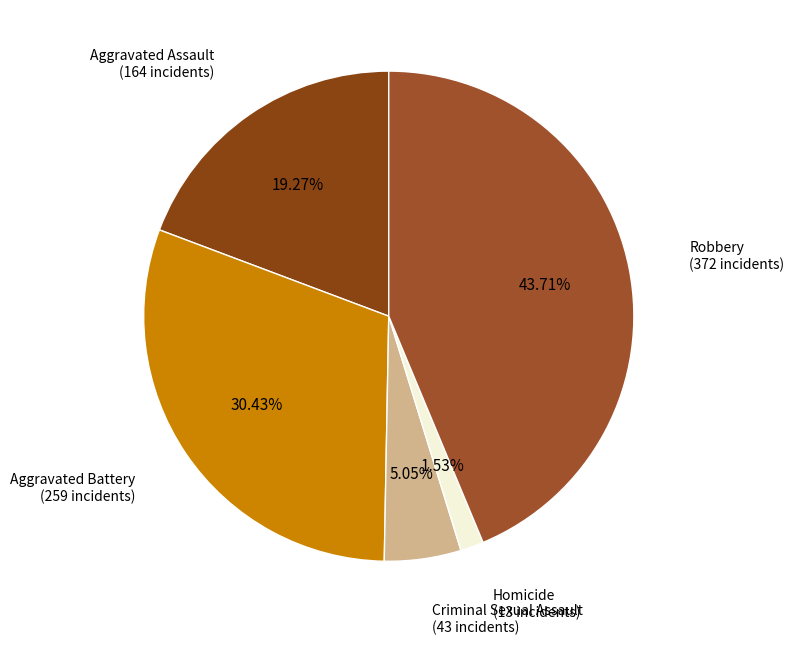

Between Criminal Sexual Assault and Homicide, which is larger?

Criminal Sexual Assault